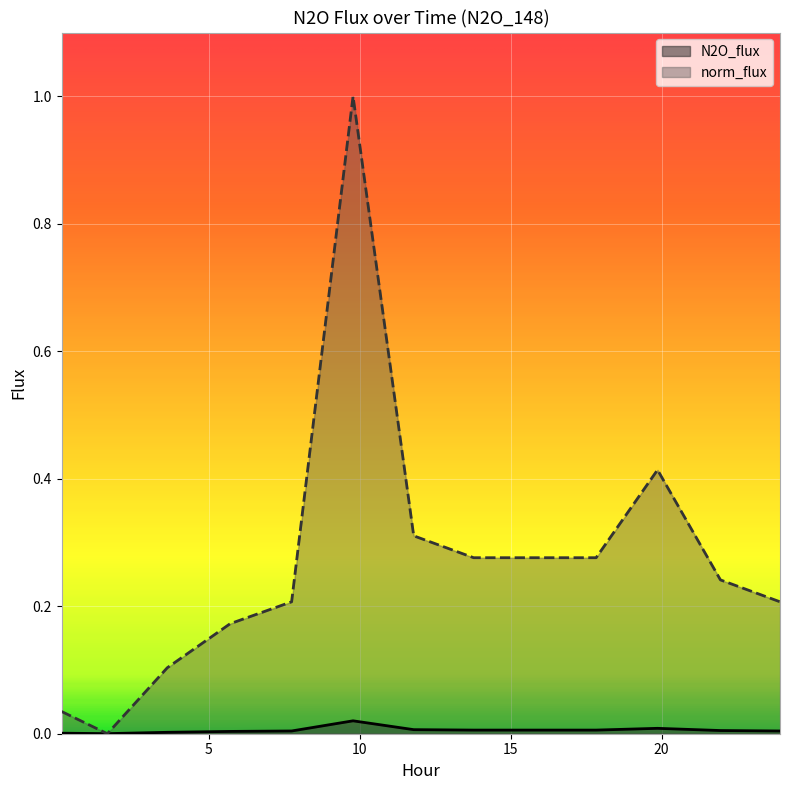

What is the sum of the norm_flux values at 7.7402 and 1.633?

0.2